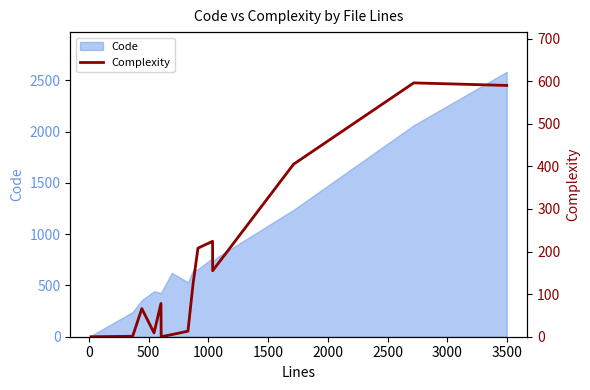

Does the chart display data point markers on the line(s)?

No